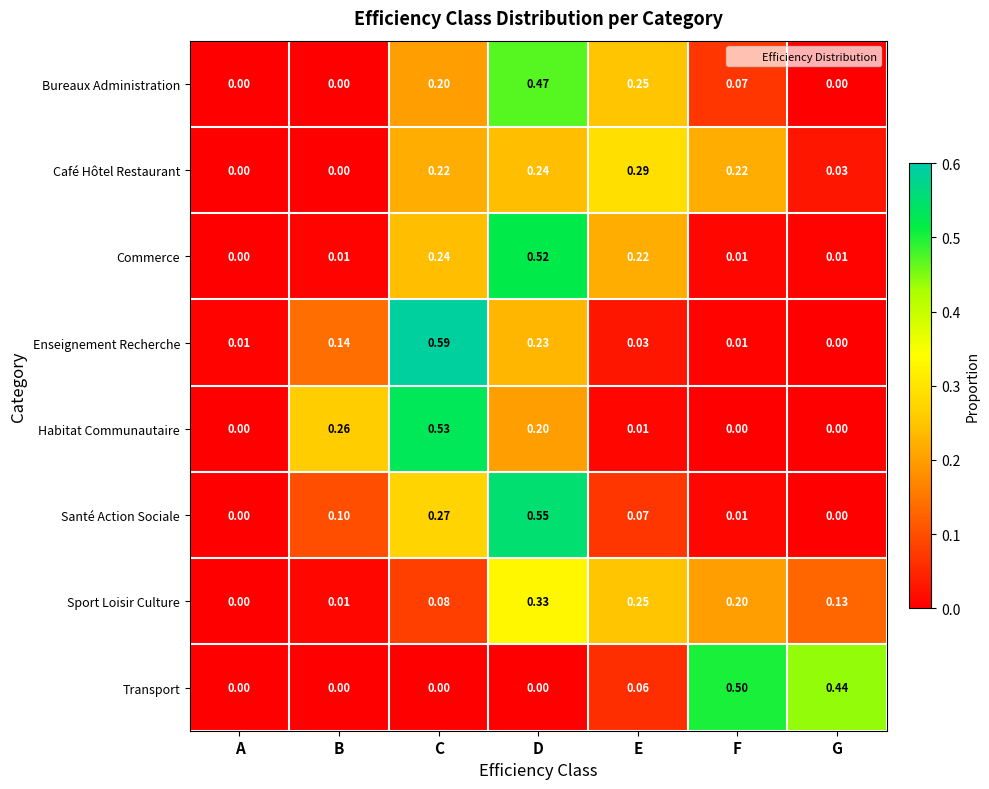

At which category is the sum across all series the highest?

D